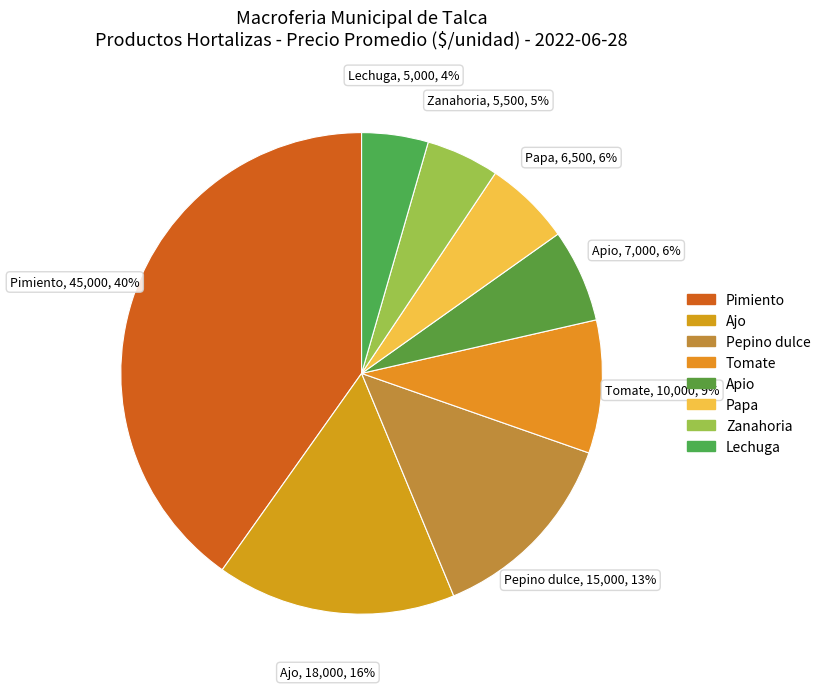

Count the number of slices in the pie.

8